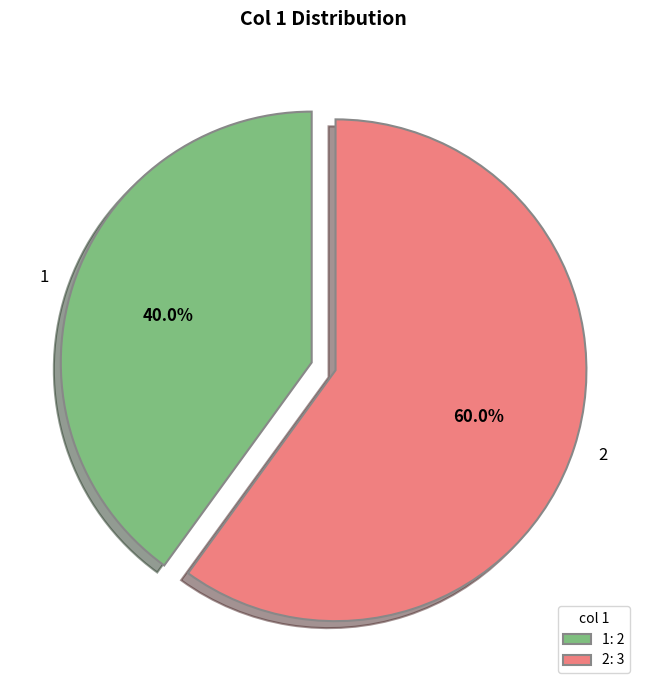

To the nearest percent, what is the difference between the 2 and 1 slice percentages?

20%